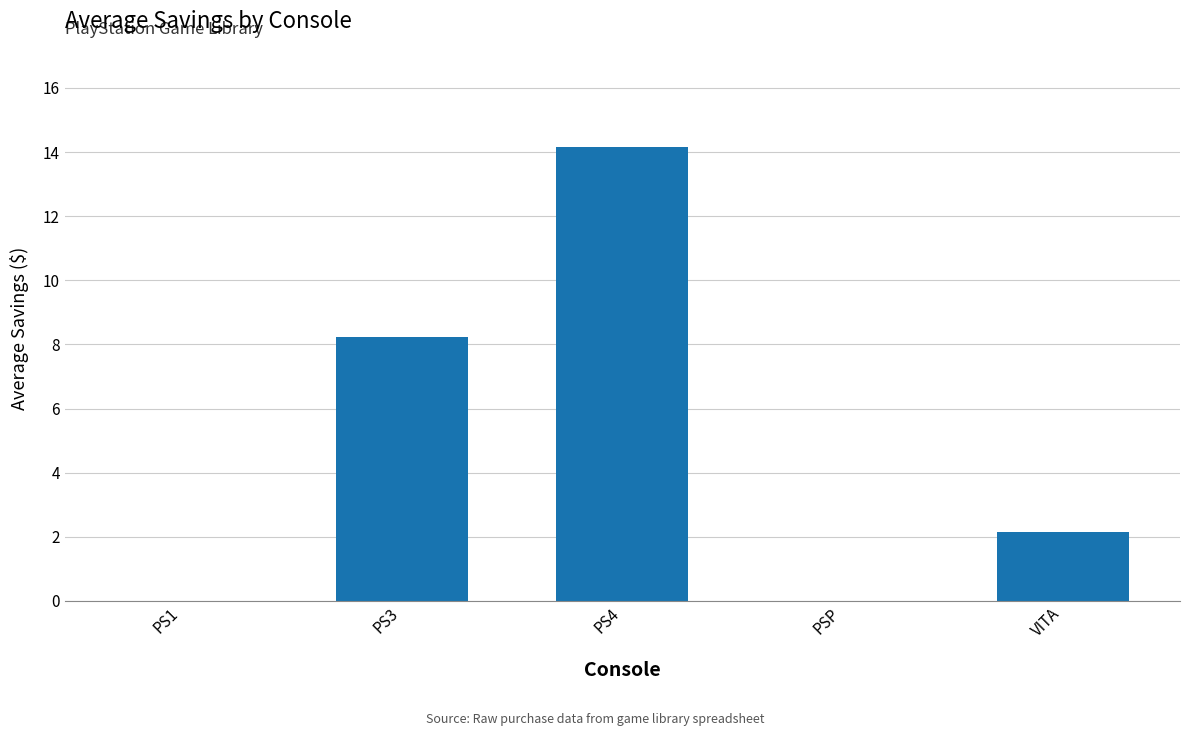

Reading right to left, transcribe all the data shown in this chart.

VITA=2.1	PSP=0.0	PS4=14.2	PS3=8.2	PS1=0.0